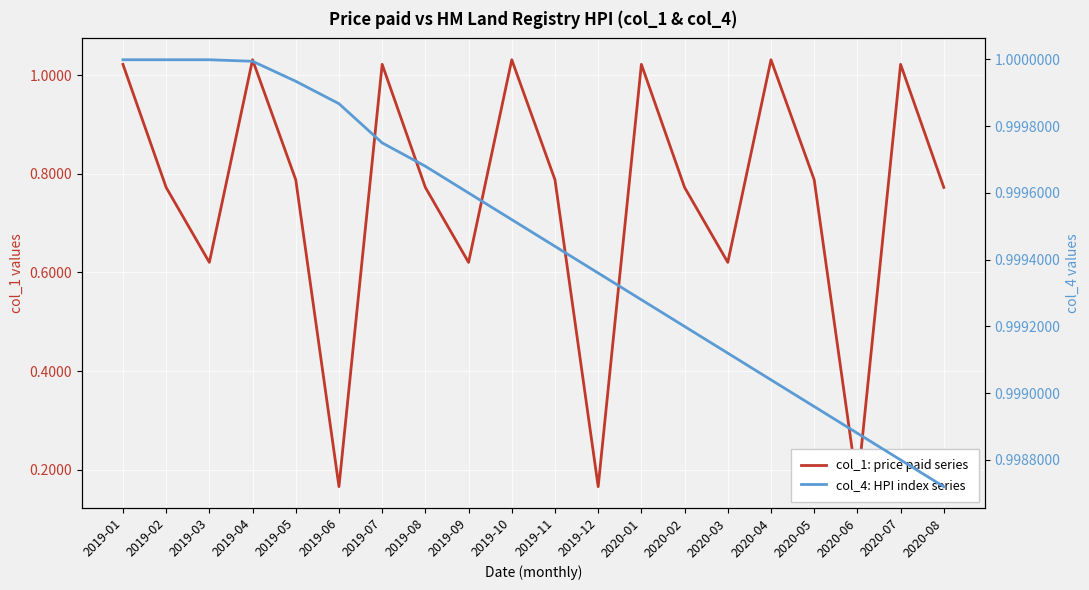

What value does the col_1: price paid series series have at 2019-02?

0.8